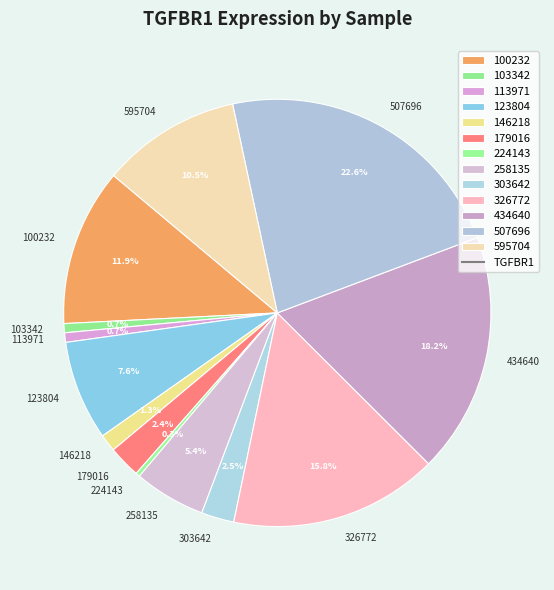

Combined, do 595704 and 179016 account for over 50%?

No